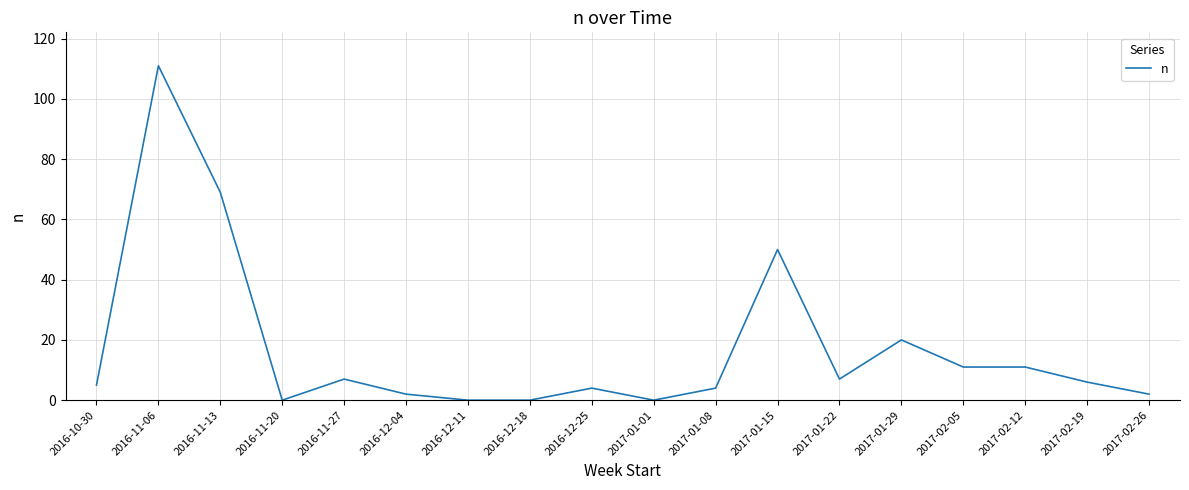

The value at 2017-01-29 is 34. True or false?

False